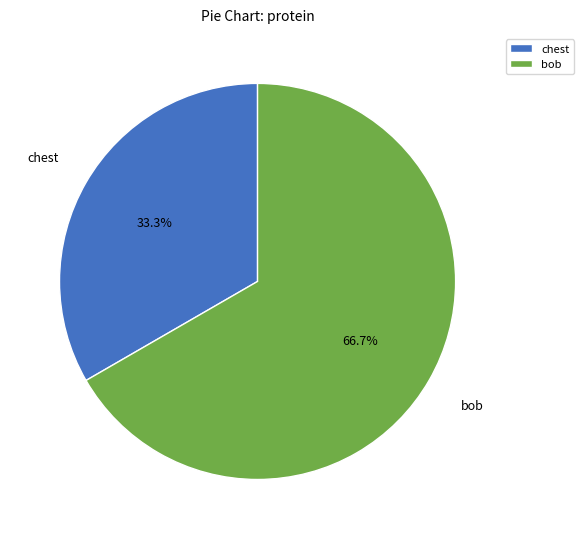

Which category has the smallest portion of the pie?

chest